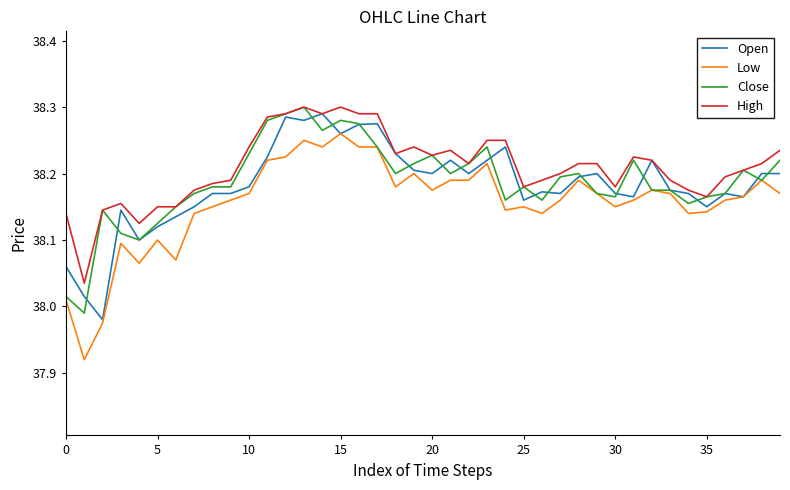

Which series has the largest total across all categories?

High